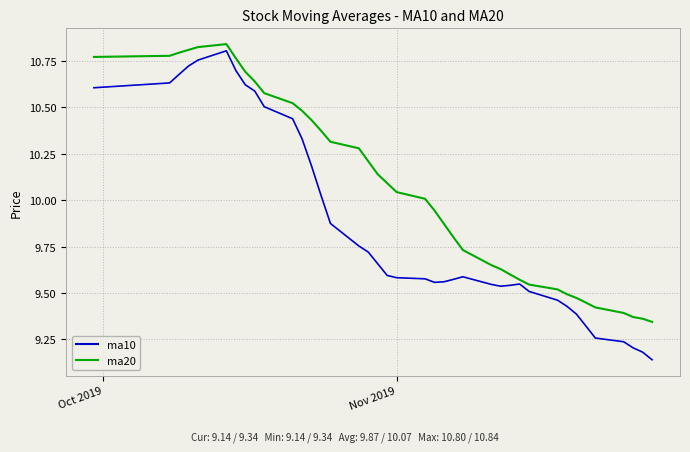

Which series has the largest total across all categories?

ma20